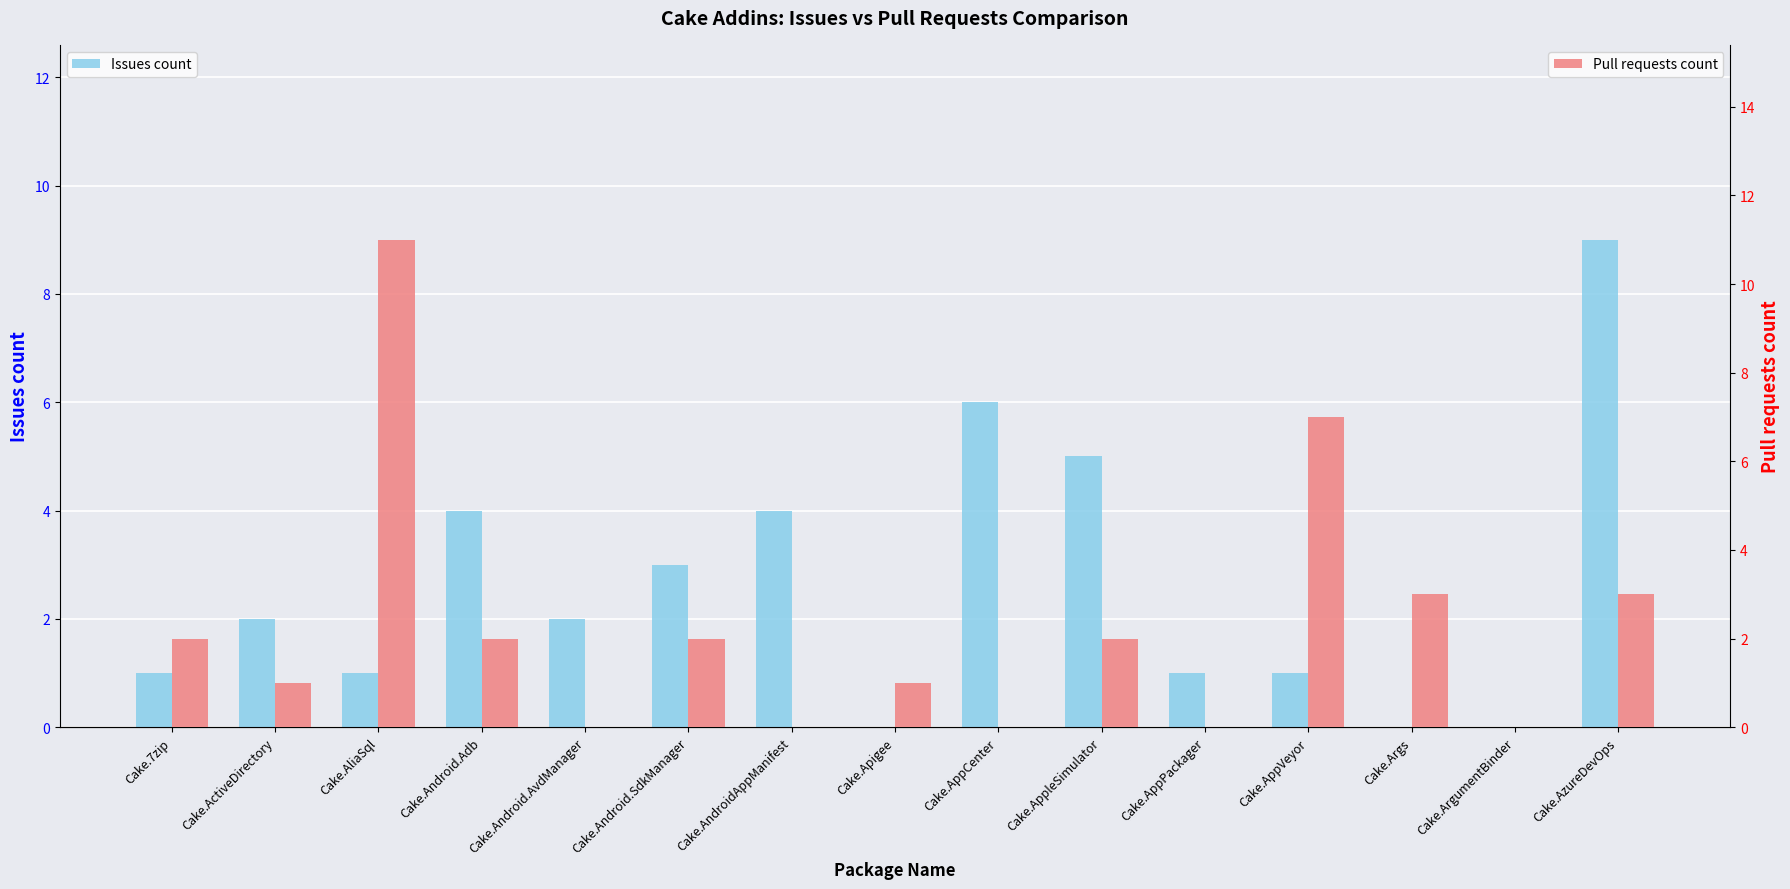

True or false: Issues count has a value of 1 at Cake.7zip.

True